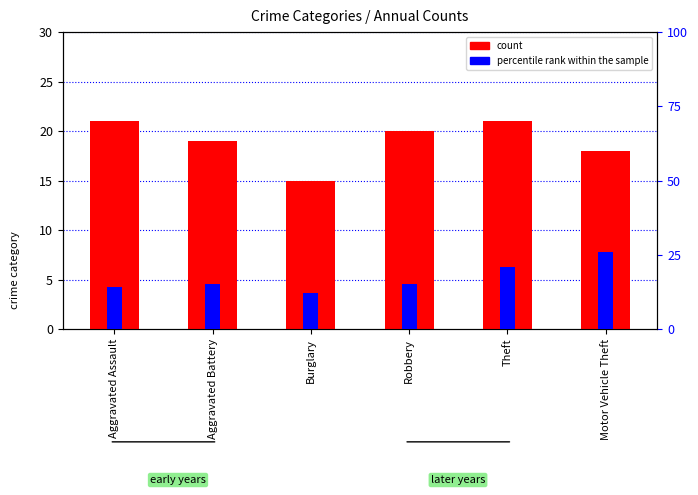

At Motor Vehicle Theft, list the series in order from smallest to largest.

count, percentile rank within the sample